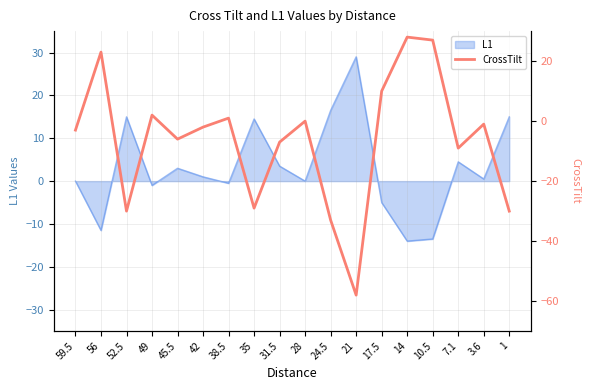

The L1 series shows 0.0 at 28. True or false?

True